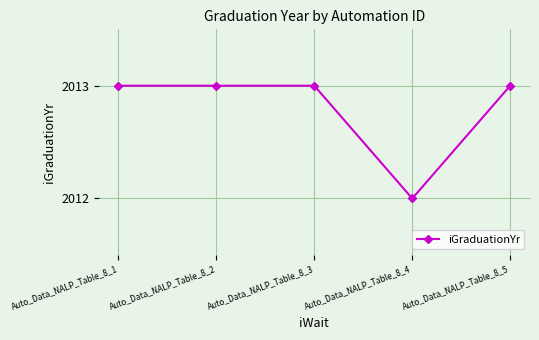

What is the smallest value displayed?

2012